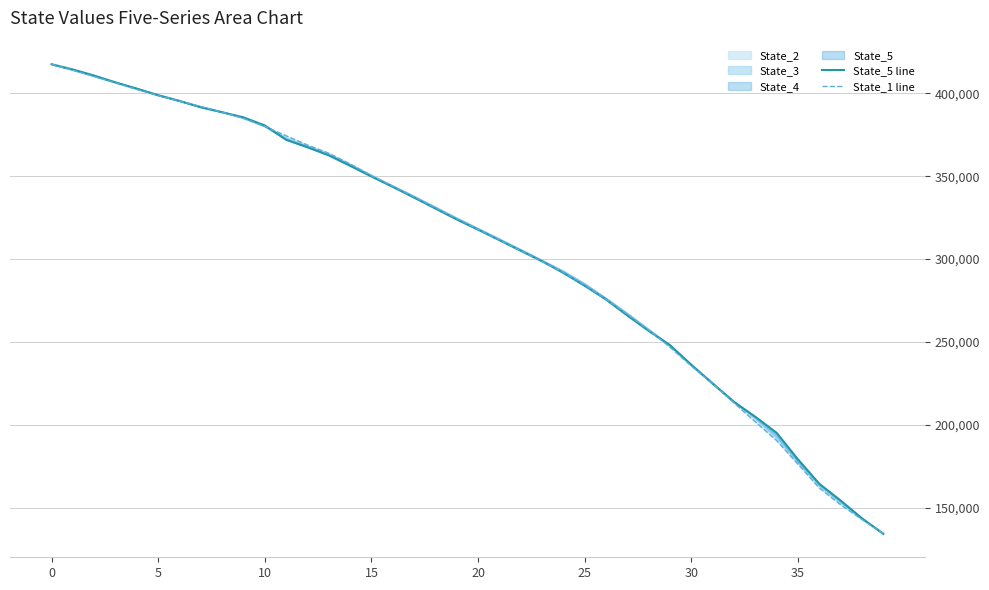

Rank the series by their average value, from lowest to highest.

State_1 line, State_5 line